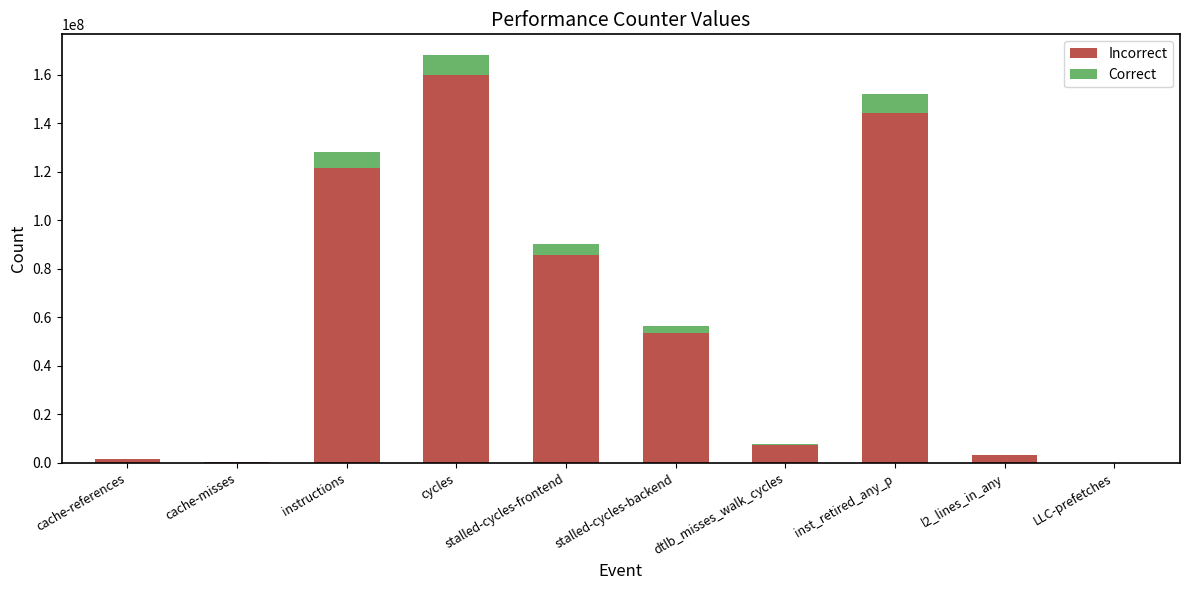

Is it true that Incorrect equals 144314485.8 at inst_retired_any_p?

True